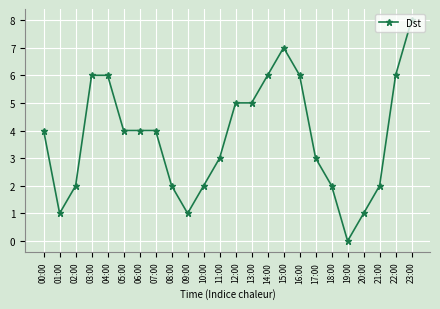

What position from the right is 00:00?

24